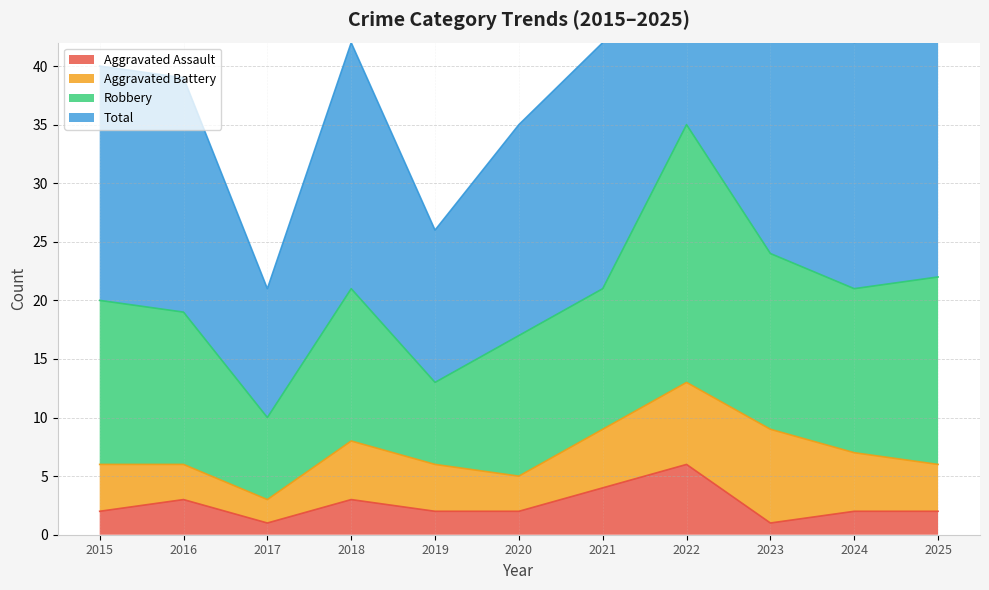

What is the value of the Total point at the 6th from the left?

35